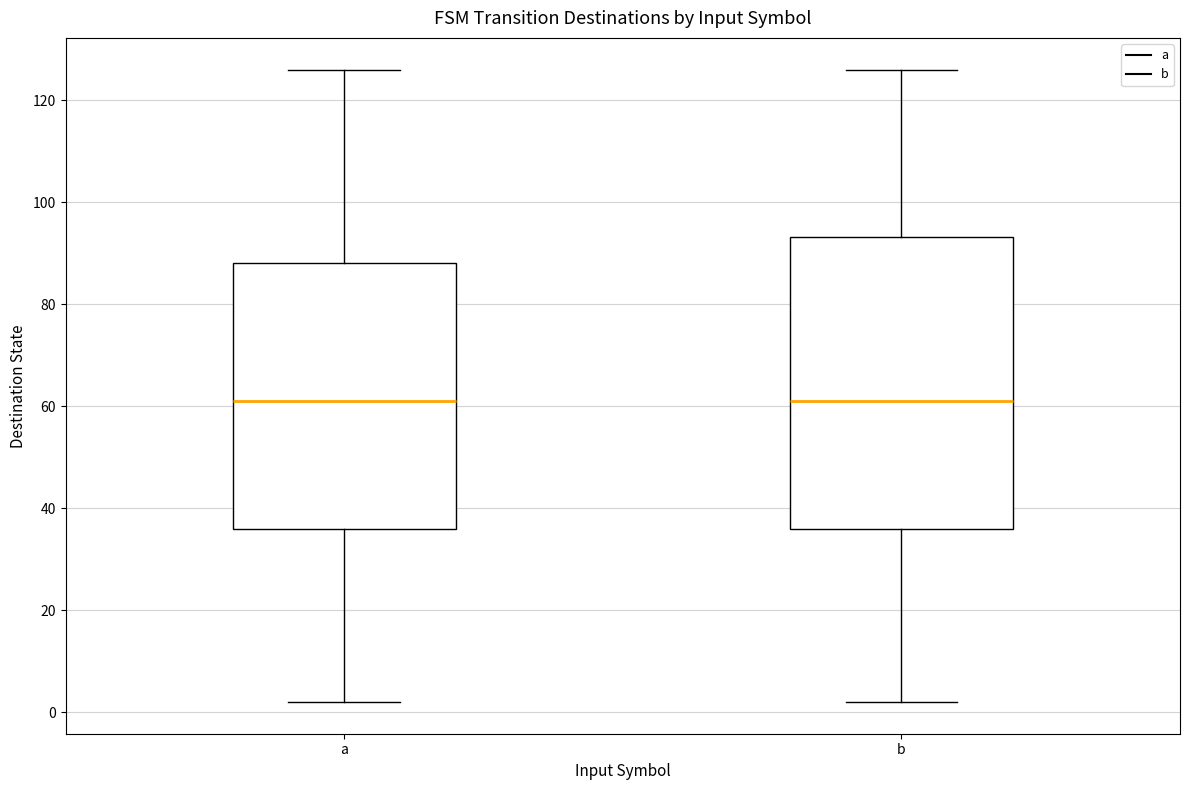

Where is the lower edge of the box for b on the y-axis? The values are not printed on the chart, so give them approximately, as read against the axis.

36